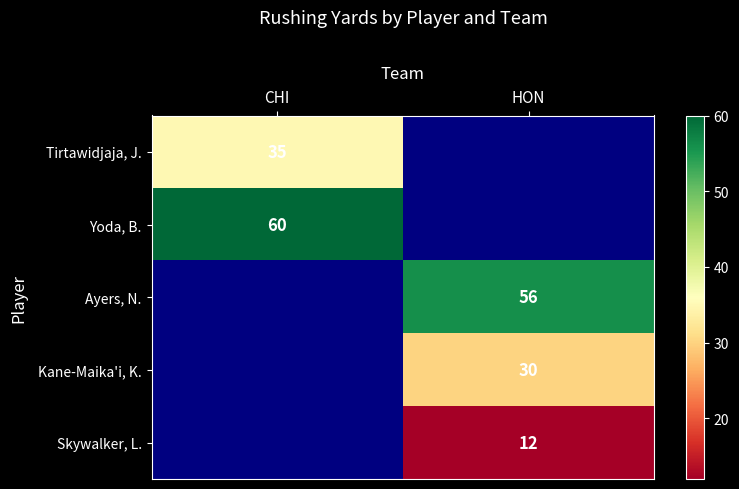

The Tirtawidjaja, J. series shows 18 at CHI. True or false?

False